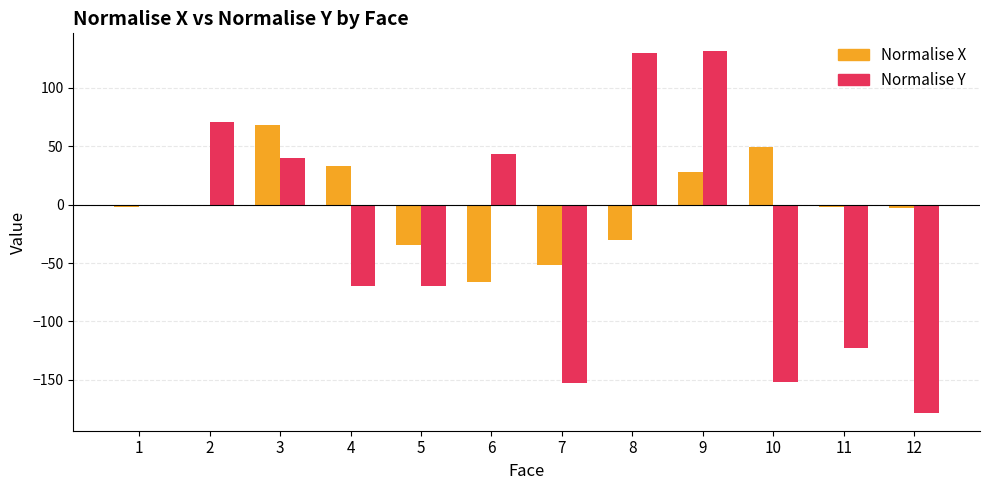

What is the sum of the Normalise Y values at 8 and 4?

60